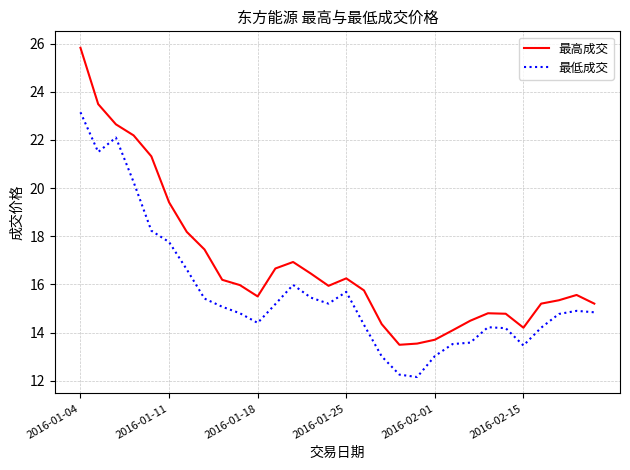

What are all the series names shown in the legend?

最高成交, 最低成交